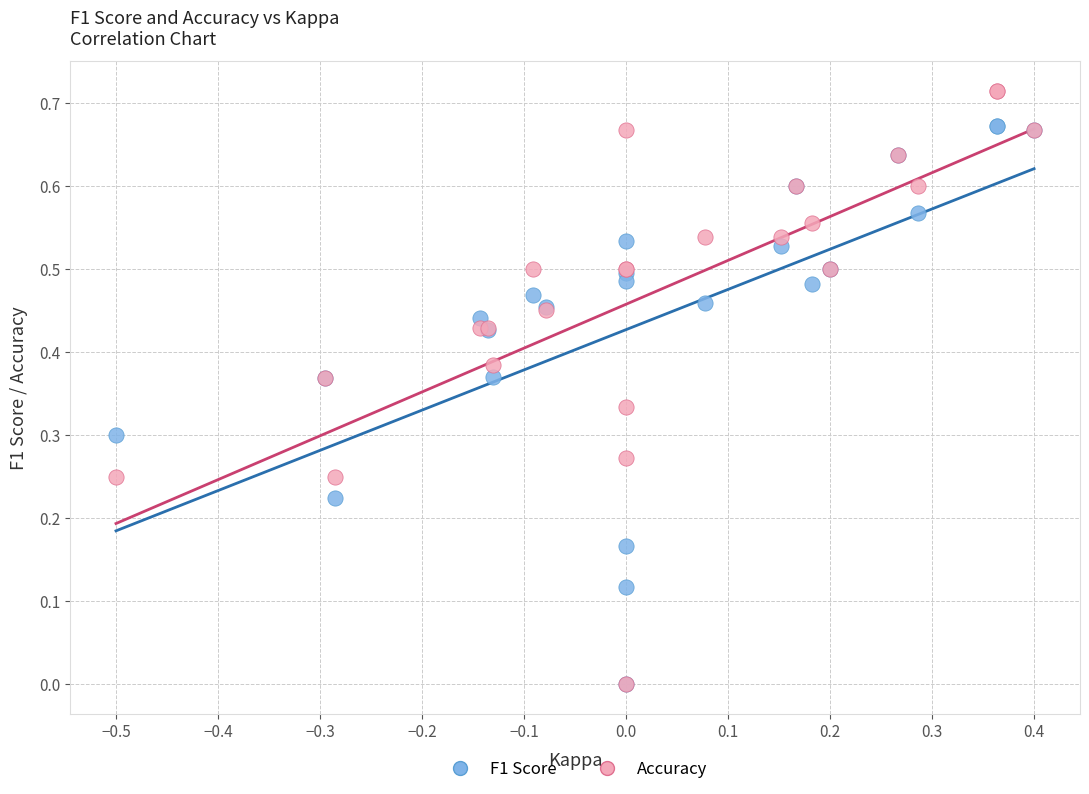

Which series has the largest Y range (max minus min)?

Accuracy